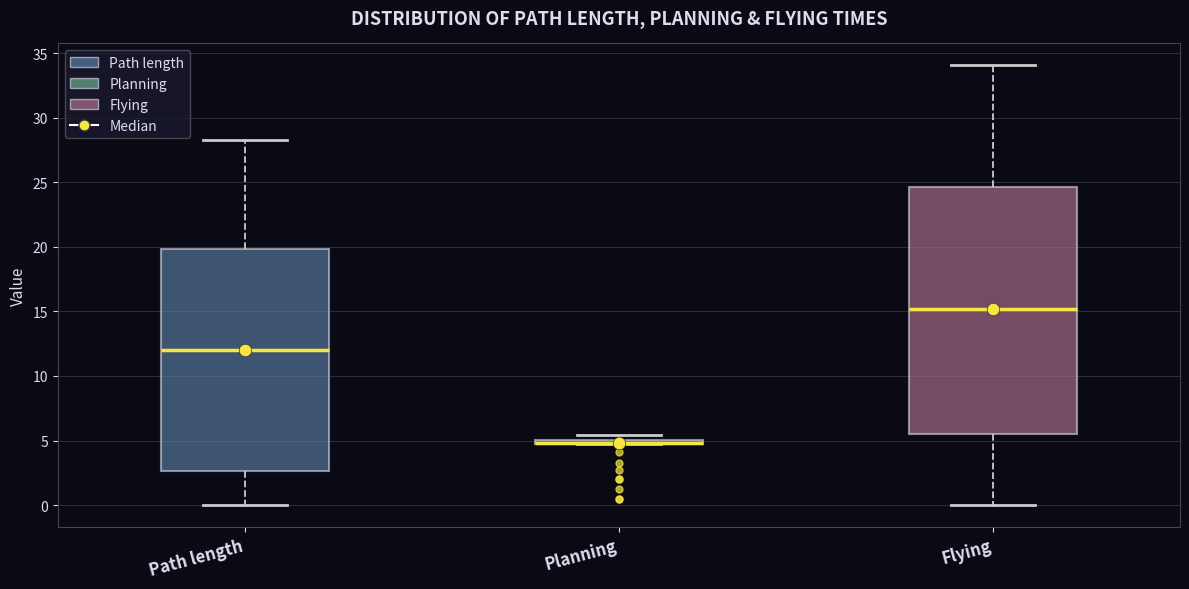

Where is the lower edge of the box for Planning on the y-axis? The values are not printed on the chart, so give them approximately, as read against the axis.

4.5